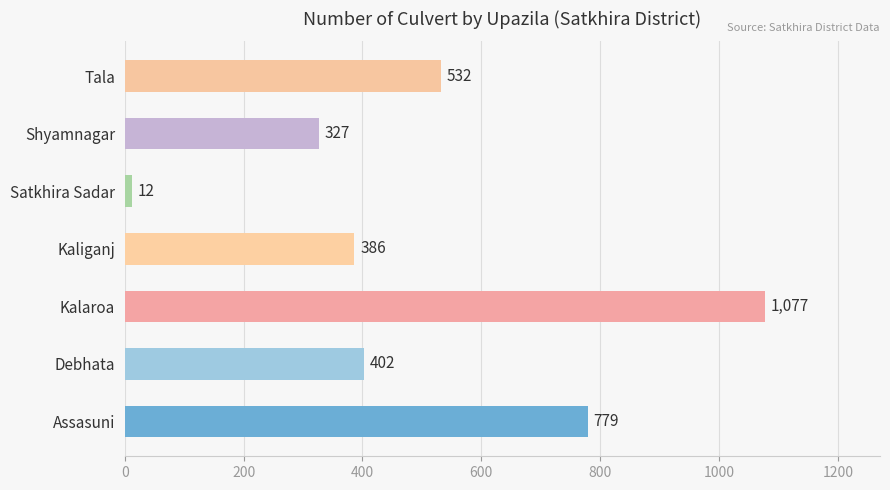

Which has a higher value, Tala or Assasuni?

Assasuni